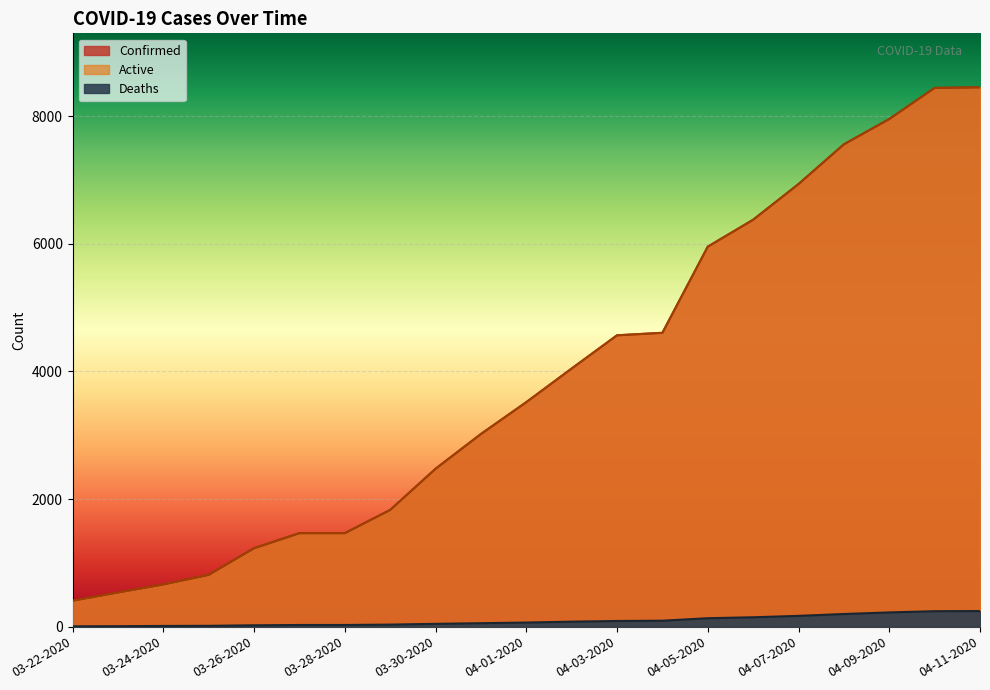

What position from the right is 04-05-2020?

7